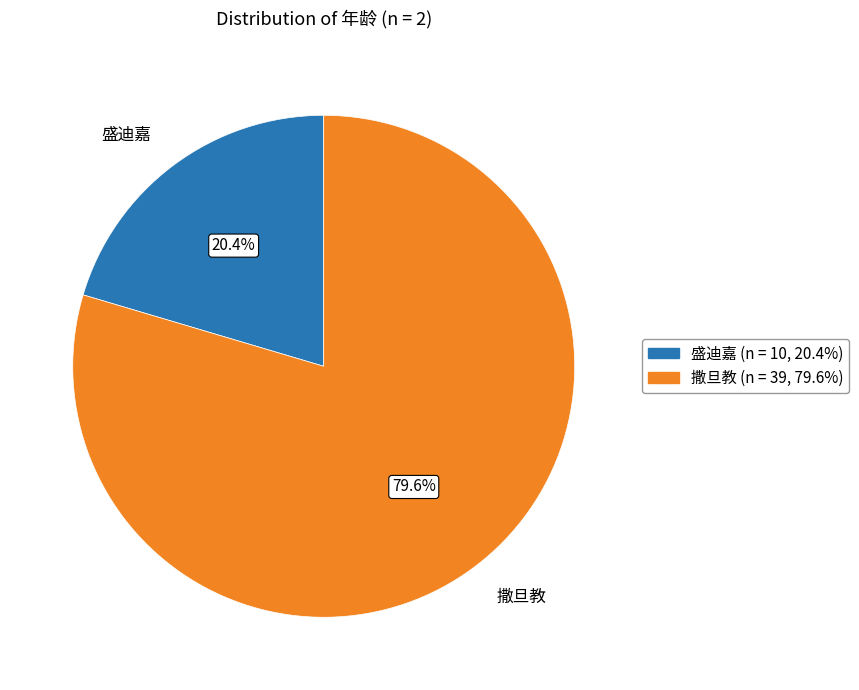

Does any single category account for the majority?

Yes